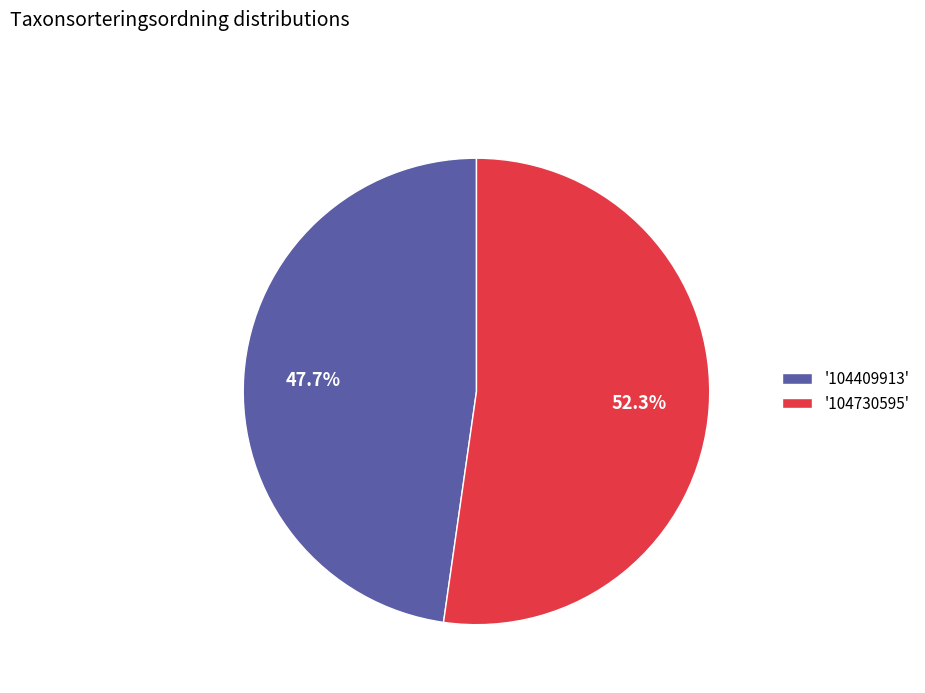

What percentage do '104409913' and '104730595' together represent?

100.0%